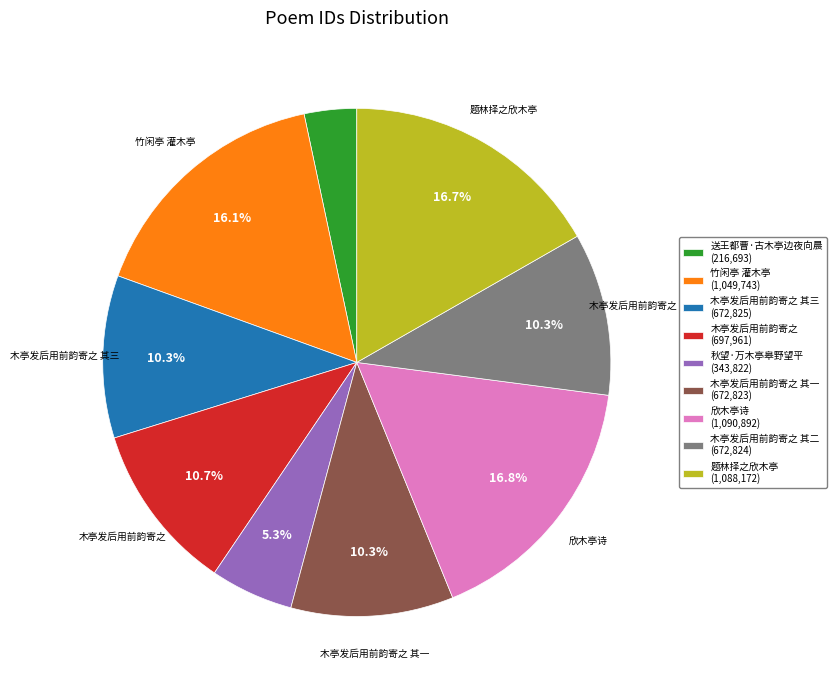

What percentage is NOT represented by 木亭发后用前韵寄之 其三 (672,825)?

89.7%